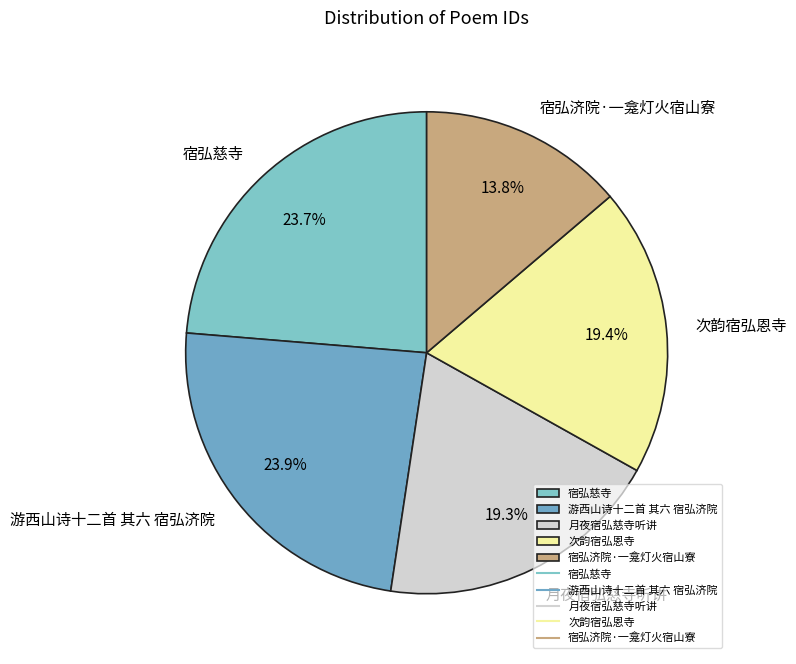

Combined, do 游西山诗十二首 其六 宿弘济院 and 宿弘慈寺 account for over 50%?

No